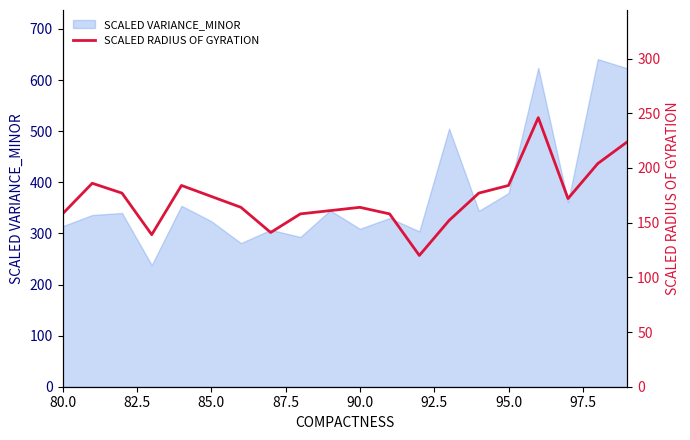

How many values exceed 172?

9